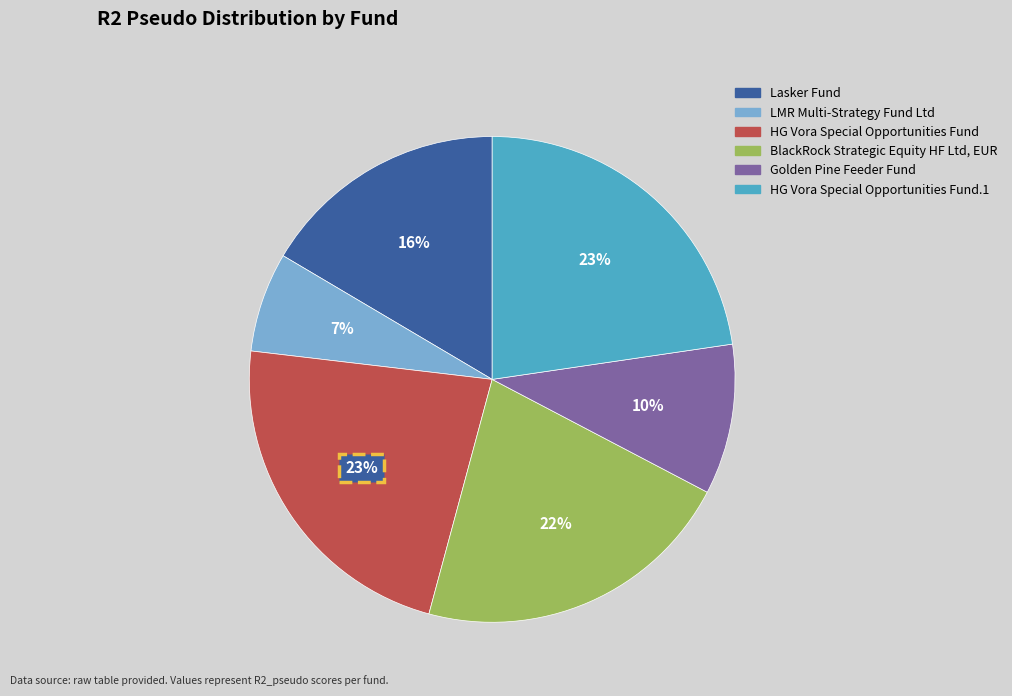

How many slices are in this pie chart?

6